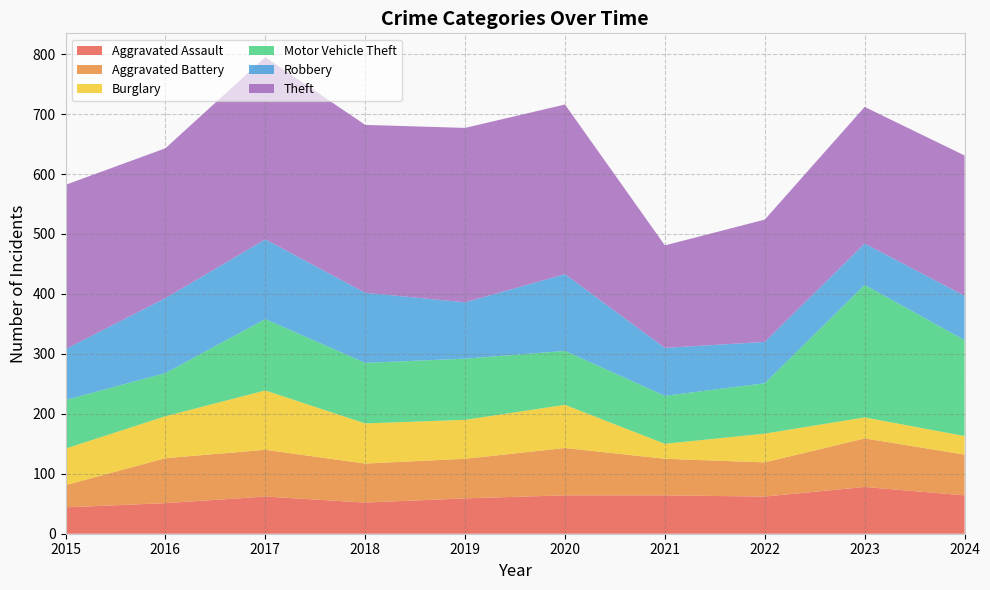

Reading left to right, list all the values displayed in this chart.

Aggravated Assault: 2015=44	2016=51	2017=62	2018=52	2019=59	2020=64	2021=64	2022=62	2023=78	2024=64
Aggravated Battery: 2015=37	2016=75	2017=78	2018=65	2019=66	2020=79	2021=61	2022=57	2023=81	2024=68
Burglary: 2015=61	2016=70	2017=99	2018=67	2019=65	2020=72	2021=25	2022=48	2023=35	2024=31
Motor Vehicle Theft: 2015=81	2016=72	2017=119	2018=101	2019=102	2020=90	2021=80	2022=84	2023=221	2024=160
Robbery: 2015=85	2016=125	2017=133	2018=117	2019=94	2020=128	2021=80	2022=69	2023=69	2024=74
Theft: 2015=274	2016=250	2017=304	2018=280	2019=291	2020=283	2021=171	2022=204	2023=228	2024=234